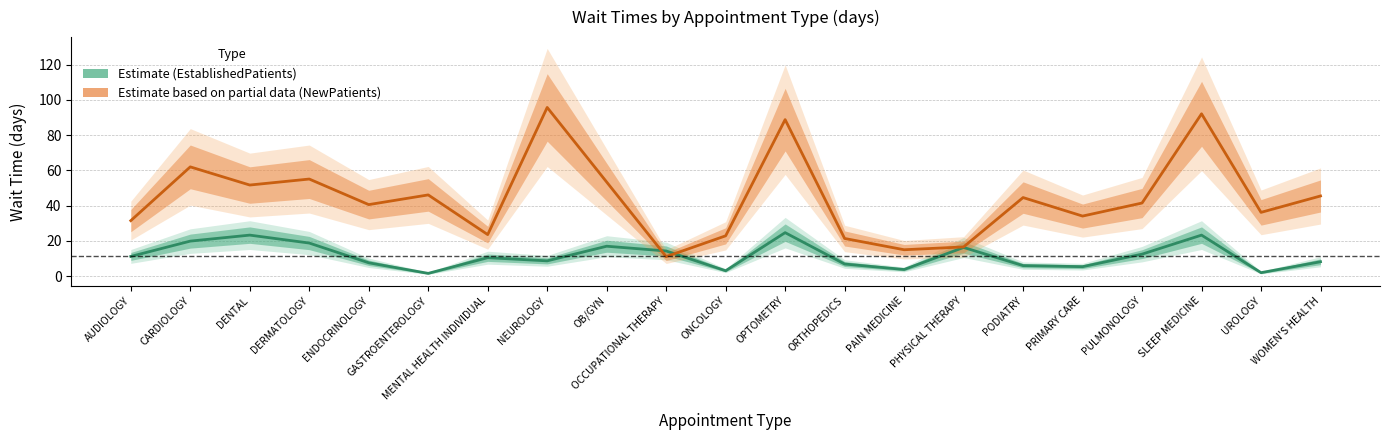

Reading right to left, transcribe all the data shown in this chart.

EstablishedPatients: WOMEN'S HEALTH=8.2	UROLOGY=2.0	SLEEP MEDICINE=23.3	PULMONOLOGY=12.5	PRIMARY CARE=5.4	PODIATRY=6.0	PHYSICAL THERAPY=16.3	PAIN MEDICINE=3.8	ORTHOPEDICS=6.9	OPTOMETRY=24.7	ONCOLOGY=3.1	OCCUPATIONAL THERAPY=14.3	OB/GYN=17.0	NEUROLOGY=8.7	MENTAL HEALTH INDIVIDUAL=10.5	GASTROENTEROLOGY=1.6	ENDOCRINOLOGY=7.6	DERMATOLOGY=18.8	DENTAL=23.3	CARDIOLOGY=19.9	AUDIOLOGY=11.2
NewPatients: WOMEN'S HEALTH=45.5	UROLOGY=36.2	SLEEP MEDICINE=92.1	PULMONOLOGY=41.5	PRIMARY CARE=34.1	PODIATRY=44.6	PHYSICAL THERAPY=16.6	PAIN MEDICINE=15.0	ORTHOPEDICS=21.4	OPTOMETRY=88.8	ONCOLOGY=22.9	OCCUPATIONAL THERAPY=11.1	OB/GYN=53.4	NEUROLOGY=95.7	MENTAL HEALTH INDIVIDUAL=23.6	GASTROENTEROLOGY=46.1	ENDOCRINOLOGY=40.6	DERMATOLOGY=55.1	DENTAL=51.7	CARDIOLOGY=62.0	AUDIOLOGY=31.5